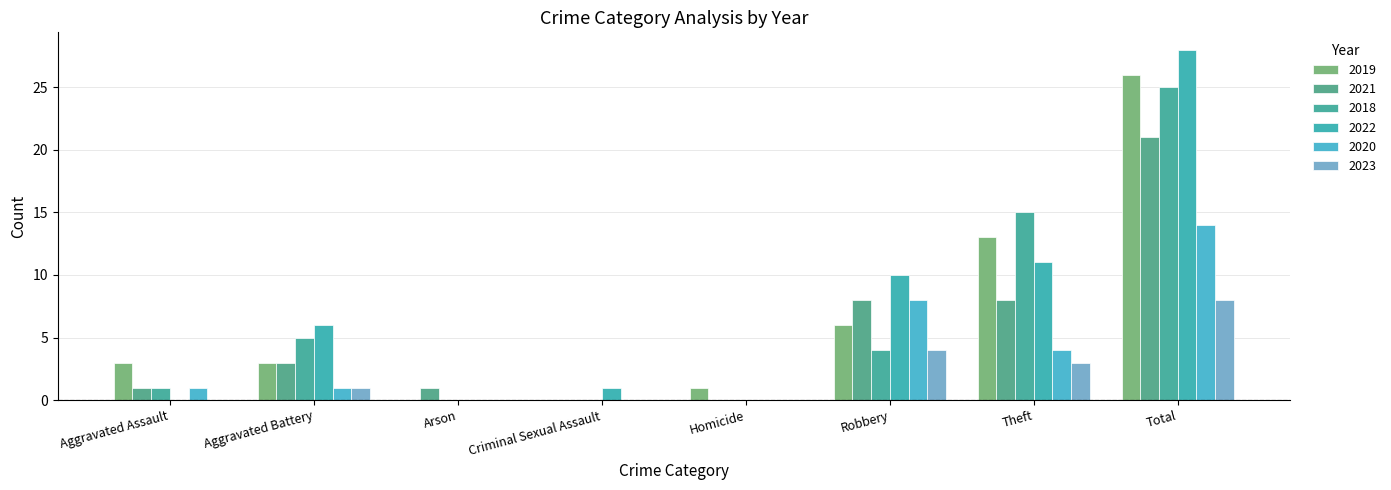

How many series are shown in this chart?

6